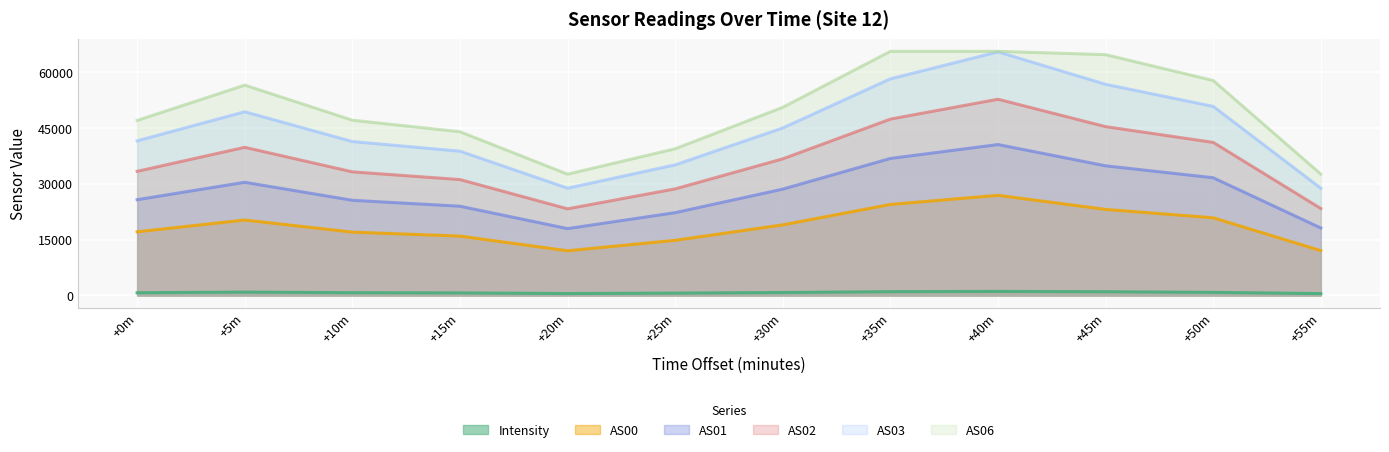

How many data points in AS06 are less than 50500?

6